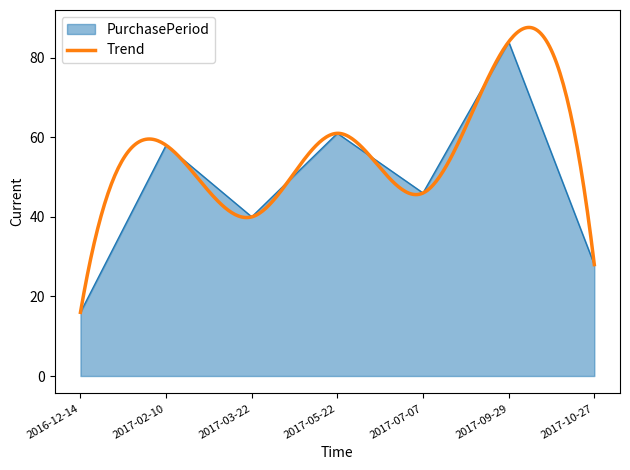

What is the label of the 1st point from the right?

2017-10-27